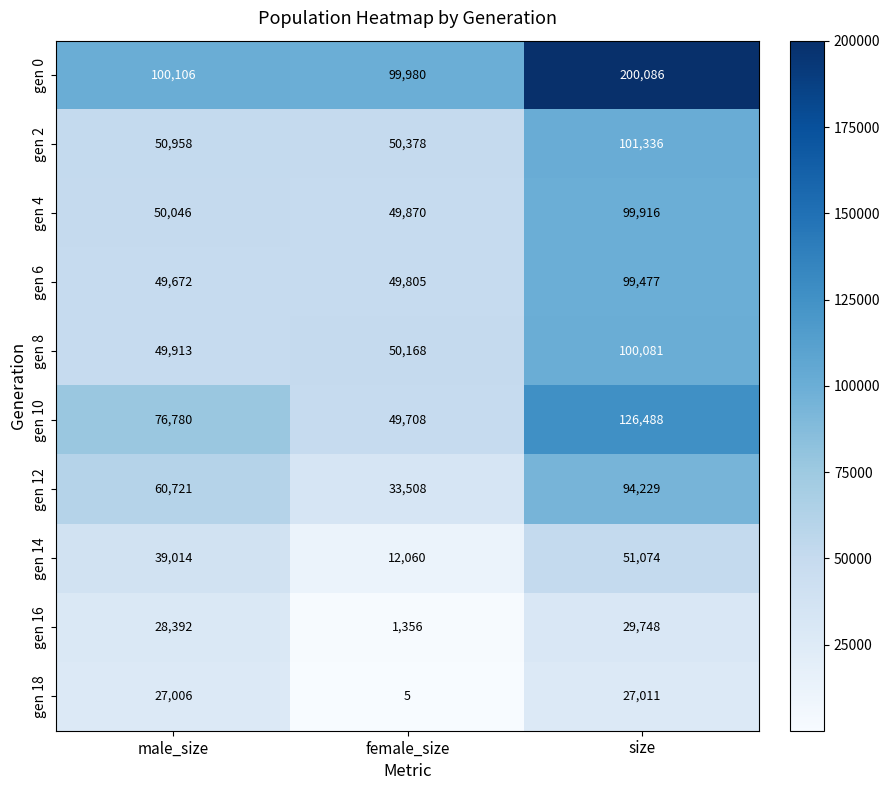

At how many categories does at least one series exceed 63343?

3